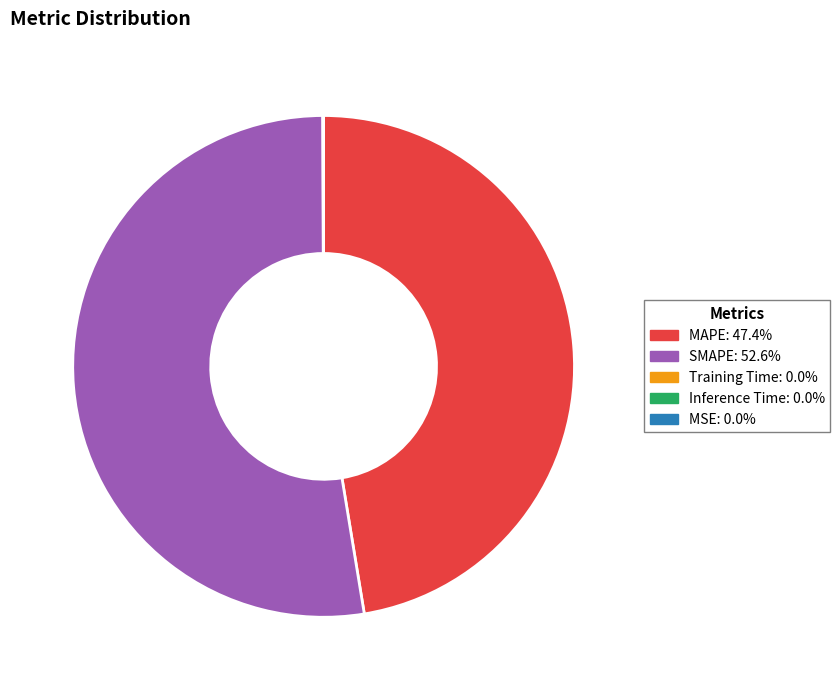

What is the majority slice?

SMAPE